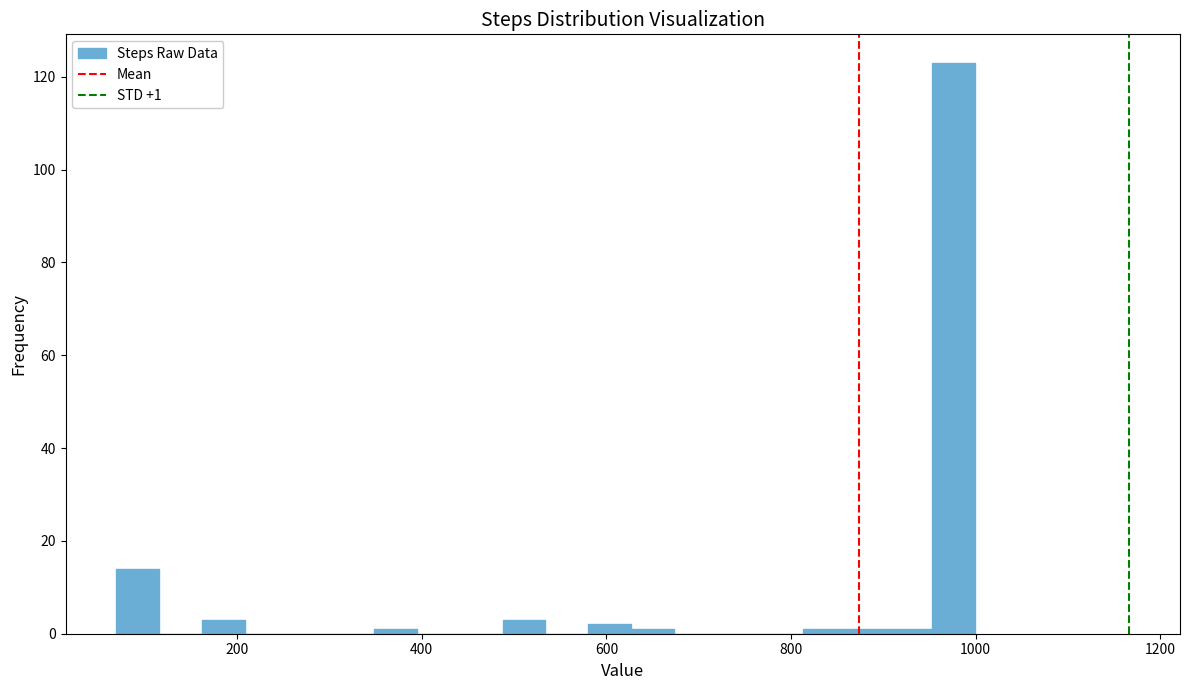

Read against the x-axis, roughly where is the centre of the tallest bar?

980